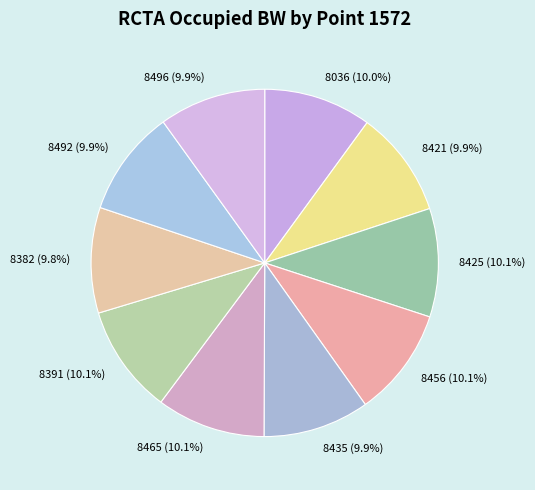

Approximately how many times larger is the value at 8496 compared to 8382?

1.0